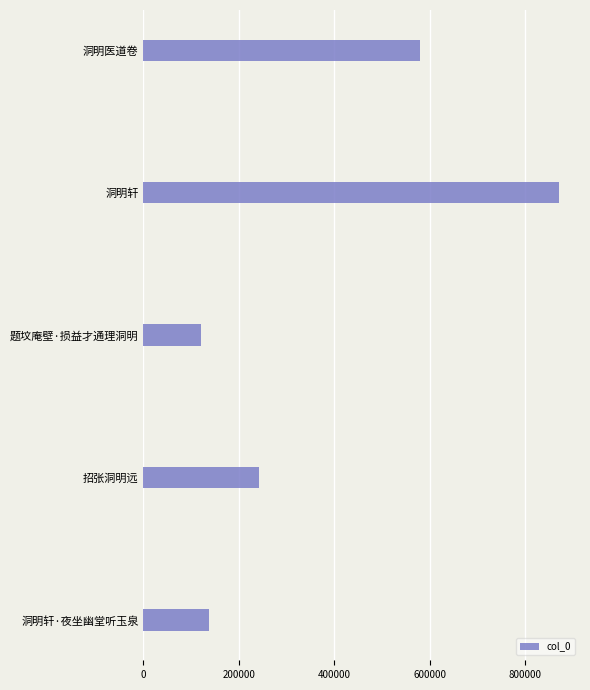

Between 洞明轩·夜坐幽堂听玉泉 and 招张洞明远, which is larger?

招张洞明远